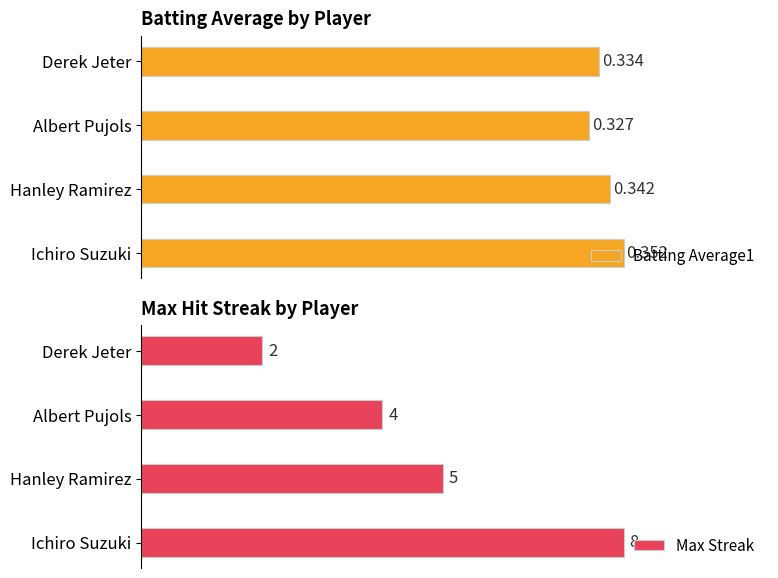

Rank the categories by Batting Average1 value from highest to lowest.

Ichiro Suzuki, Hanley Ramirez, Derek Jeter, Albert Pujols